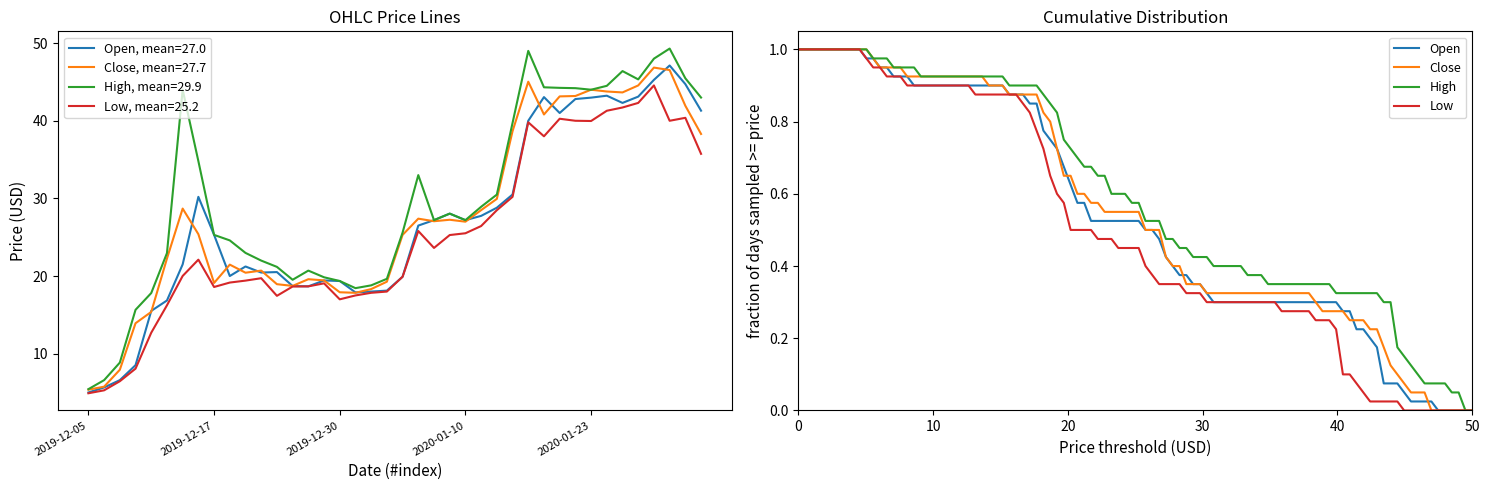

The value of Open at 2020-01-03 is 6.1. True or false?

False